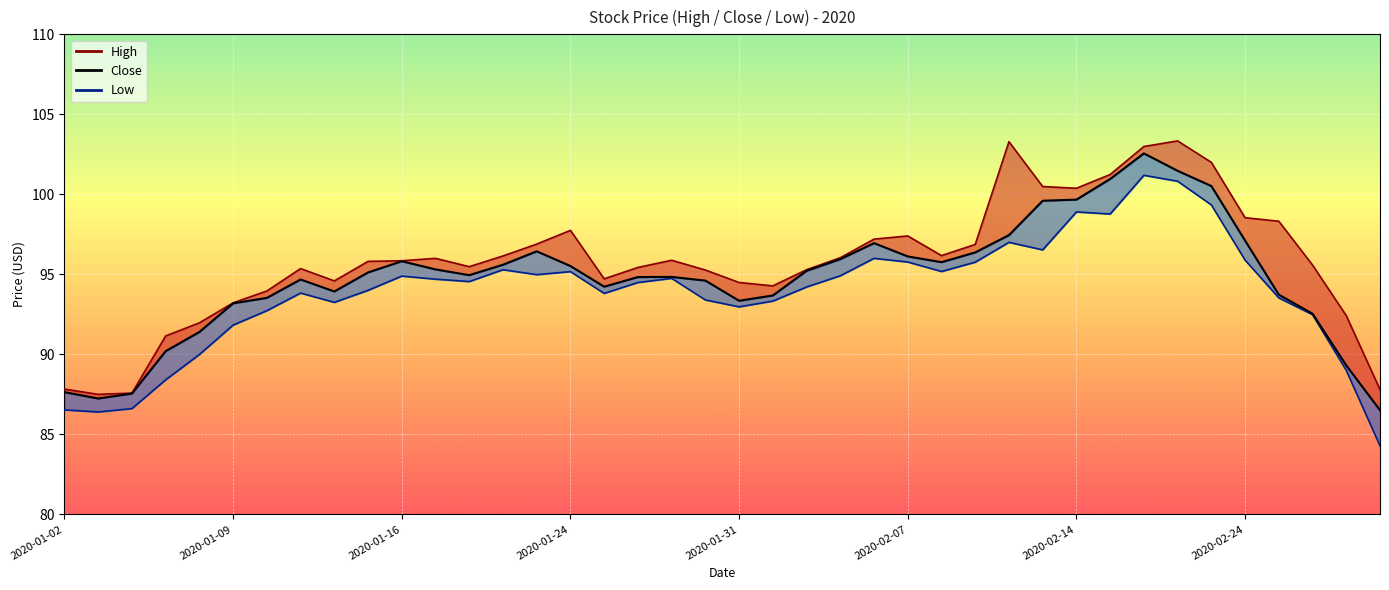

The value of Close at 2020-02-26 is 92.5. True or false?

True